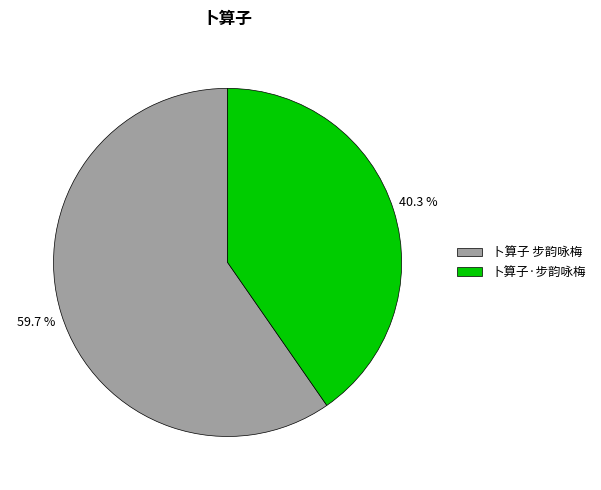

The 卜算子·步韵咏梅 slice represents 40% of the pie. True or false?

True